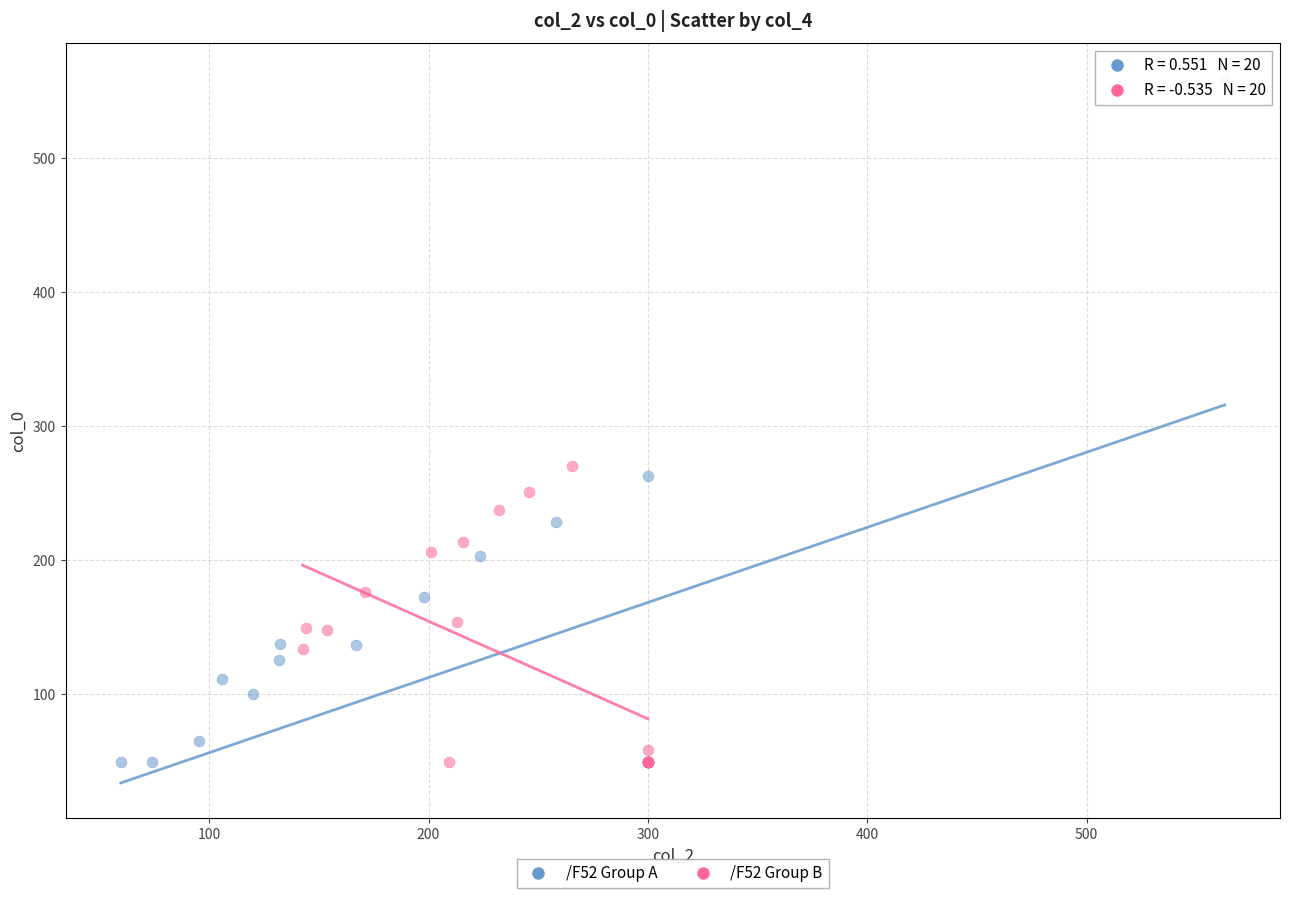

Which series has the widest spread of Y values?

/F52 Group A